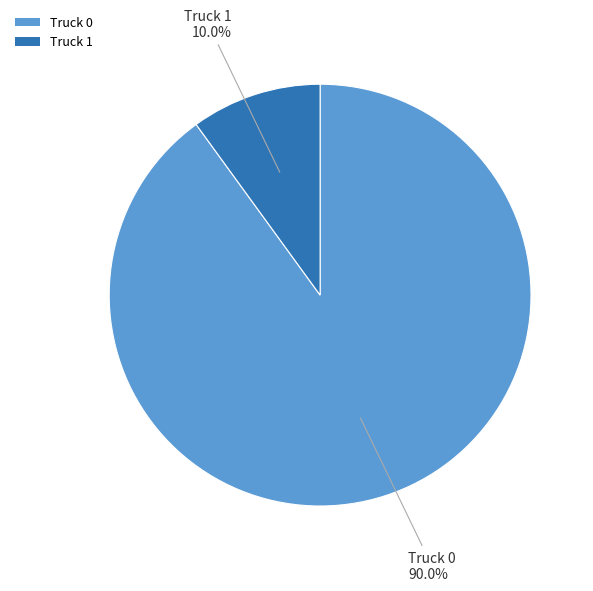

Combined, do Truck 1 and Truck 0 account for over 50%?

Yes